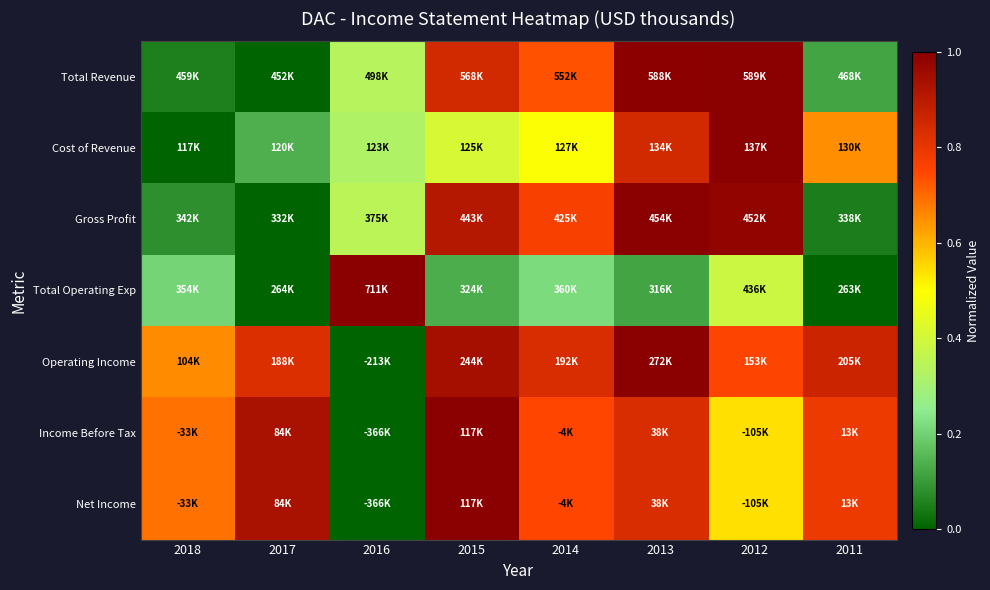

Reading left to right, extract all data points from this chart.

Total Revenue: 2018=0.1	2017=0.0	2016=0.3	2015=0.8	2014=0.7	2013=1.0	2012=1.0	2011=0.1
Cost of Revenue: 2018=0.0	2017=0.1	2016=0.3	2015=0.4	2014=0.5	2013=0.8	2012=1.0	2011=0.7
Gross Profit: 2018=0.1	2017=0.0	2016=0.4	2015=0.9	2014=0.8	2013=1.0	2012=1.0	2011=0.0
Total Operating Exp: 2018=0.2	2017=0.0	2016=1.0	2015=0.1	2014=0.2	2013=0.1	2012=0.4	2011=0.0
Operating Income: 2018=0.7	2017=0.8	2016=0.0	2015=0.9	2014=0.8	2013=1.0	2012=0.8	2011=0.9
Income Before Tax: 2018=0.7	2017=0.9	2016=0.0	2015=1.0	2014=0.7	2013=0.8	2012=0.5	2011=0.8
Net Income: 2018=0.7	2017=0.9	2016=0.0	2015=1.0	2014=0.7	2013=0.8	2012=0.5	2011=0.8